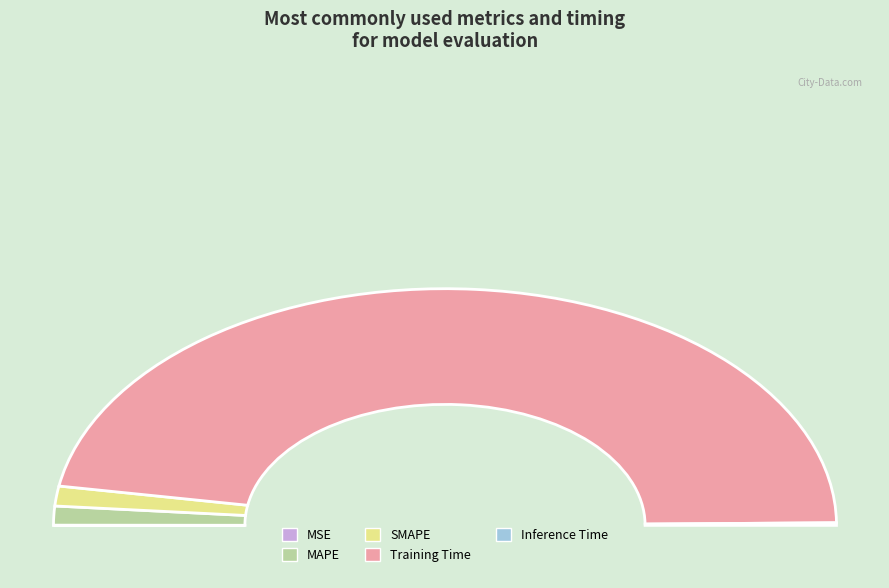

To the nearest percent, what is the difference between the Inference Time and MAPE slice percentages?

2%